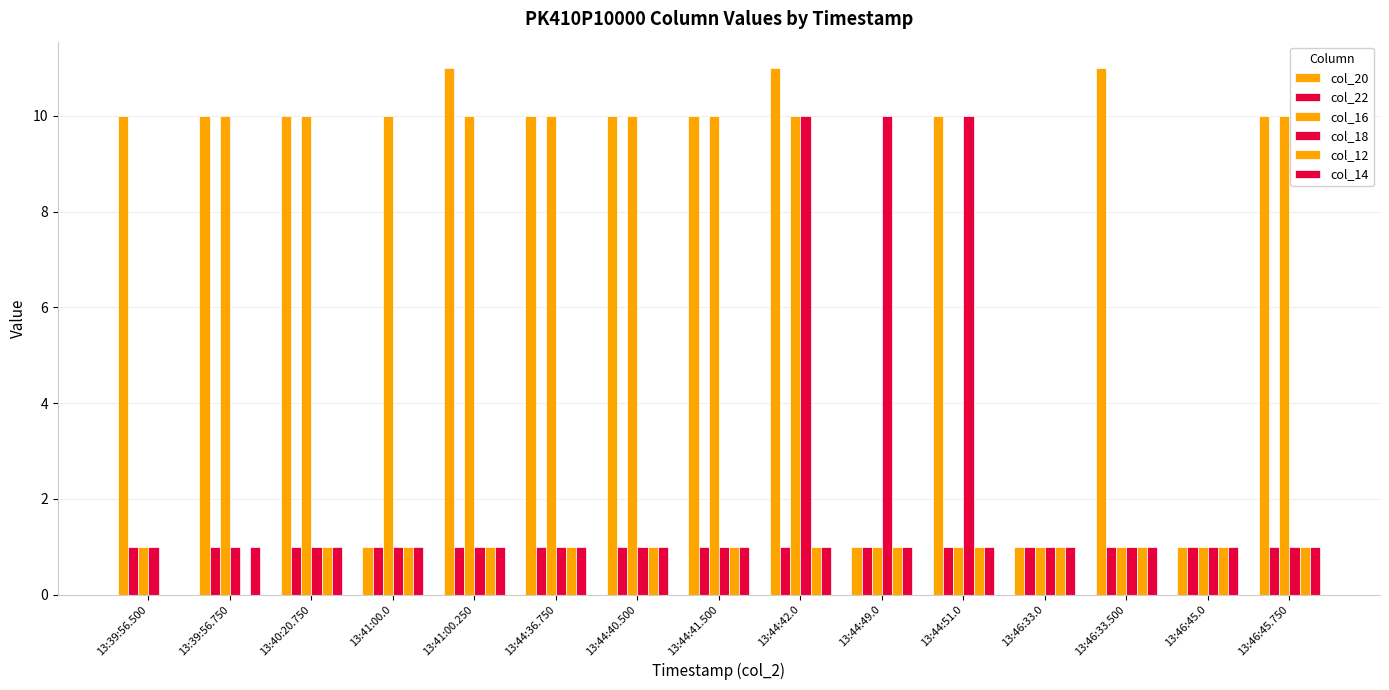

How many distinct data groups are displayed?

6